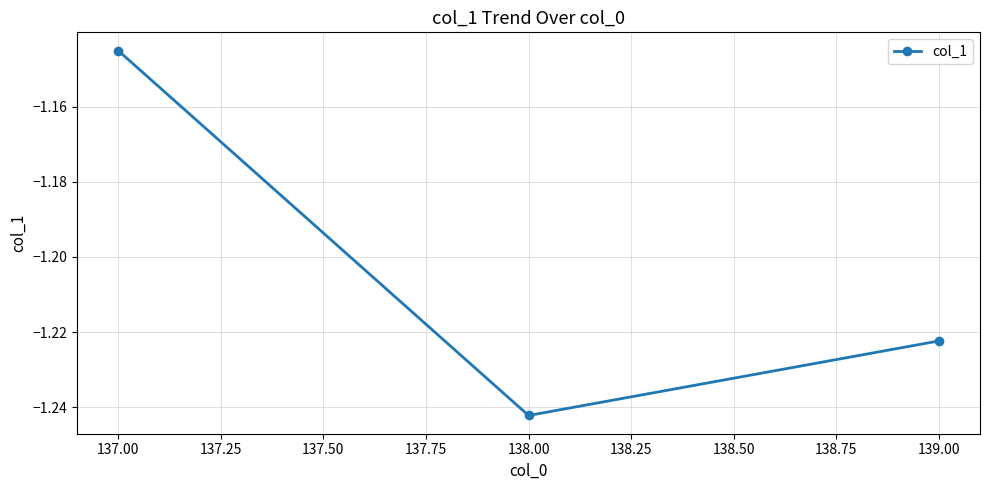

Rank the categories by value from lowest to highest.

138.00, 139.00, 137.00